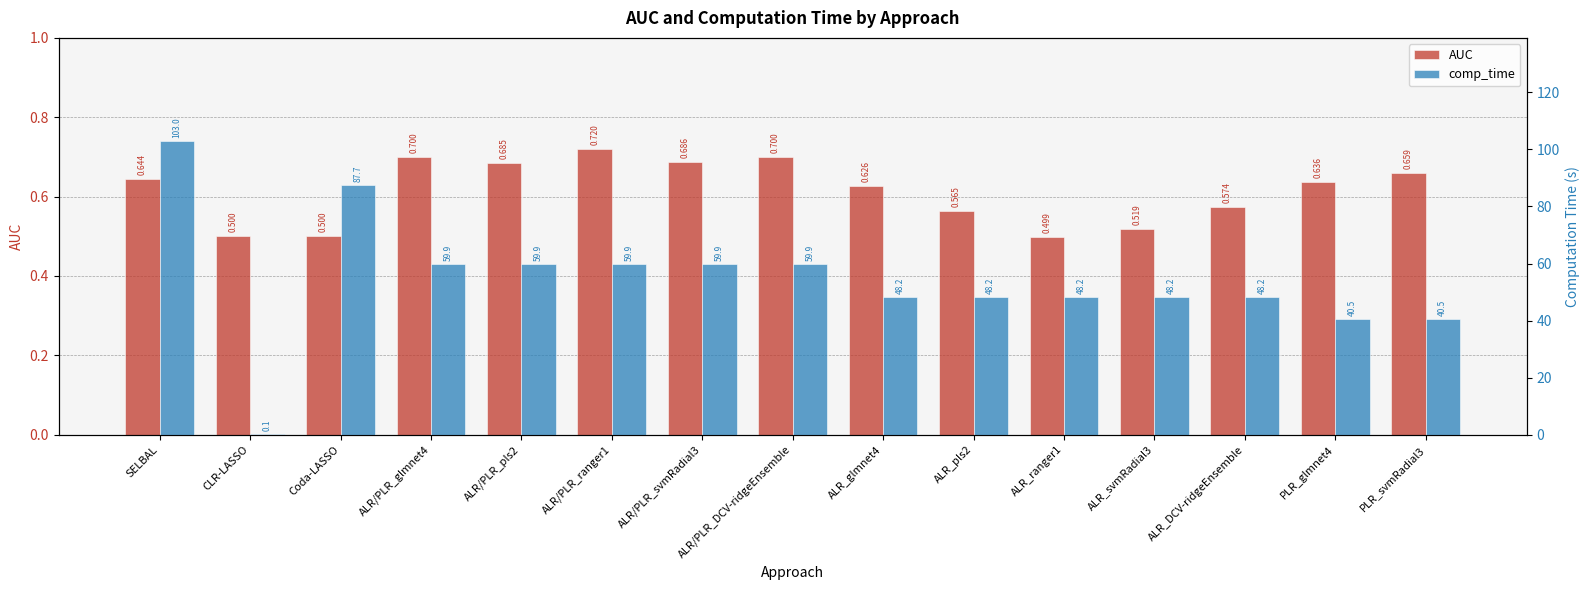

The value of comp_time at ALR_glmnet4 is 63.7. True or false?

False